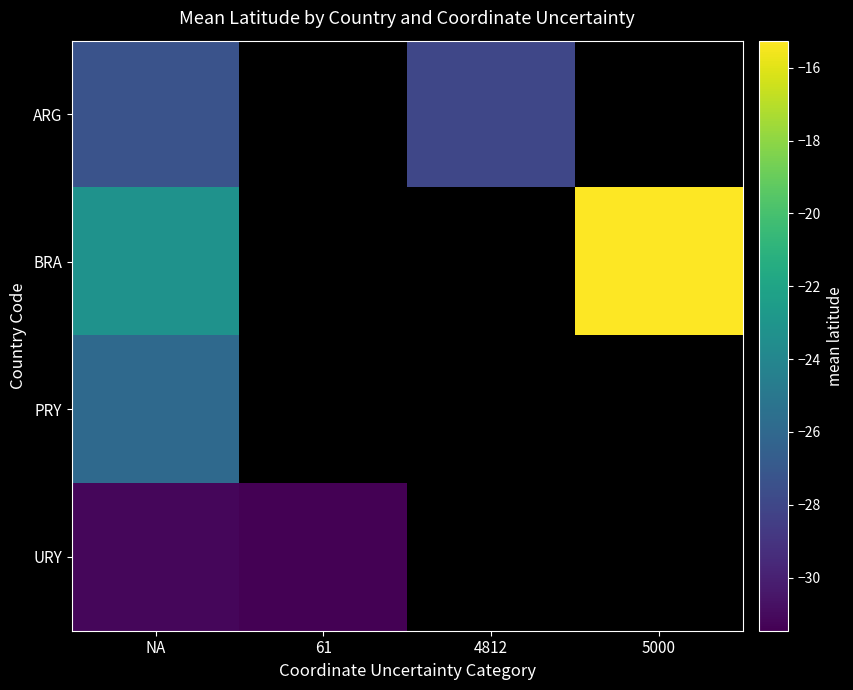

What is the difference between the maximum and minimum values in the URY series?

0.3